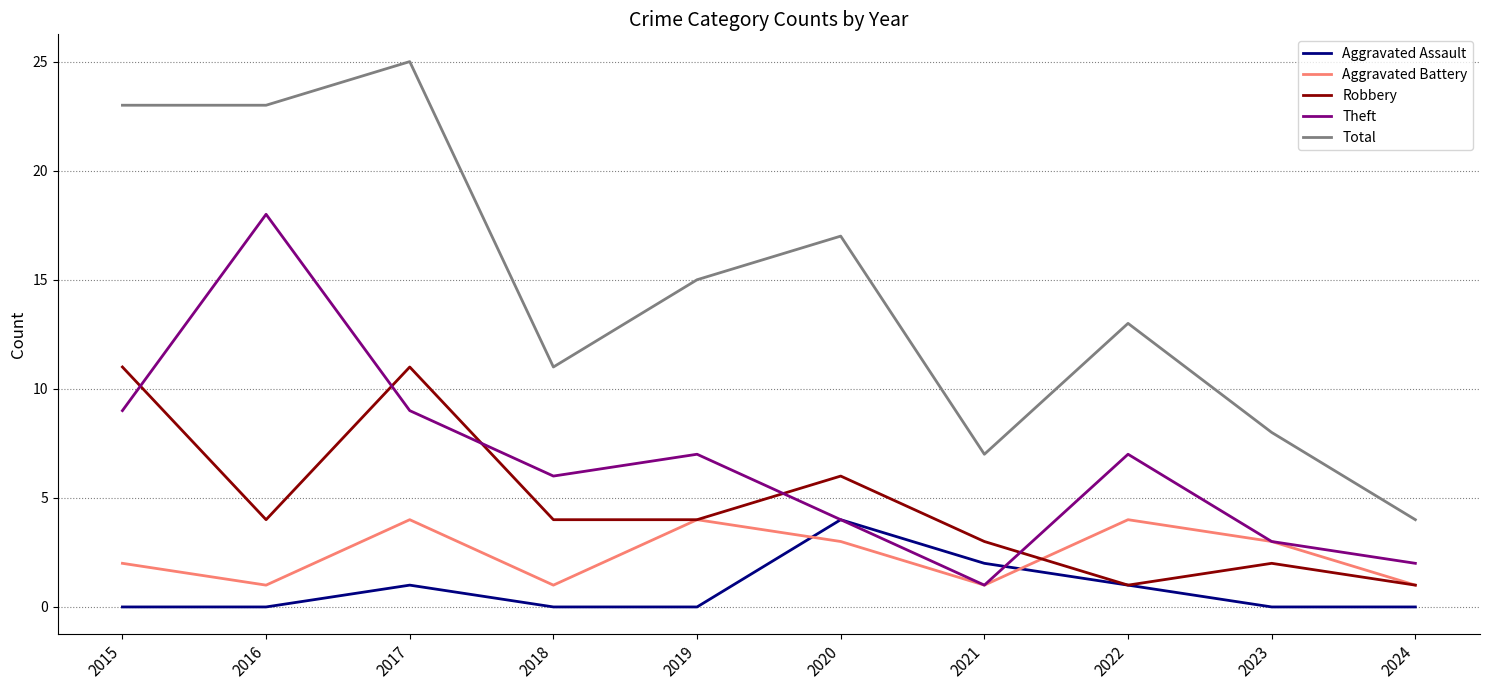

True or false: Aggravated Assault has a value of -3 at 2024.

False